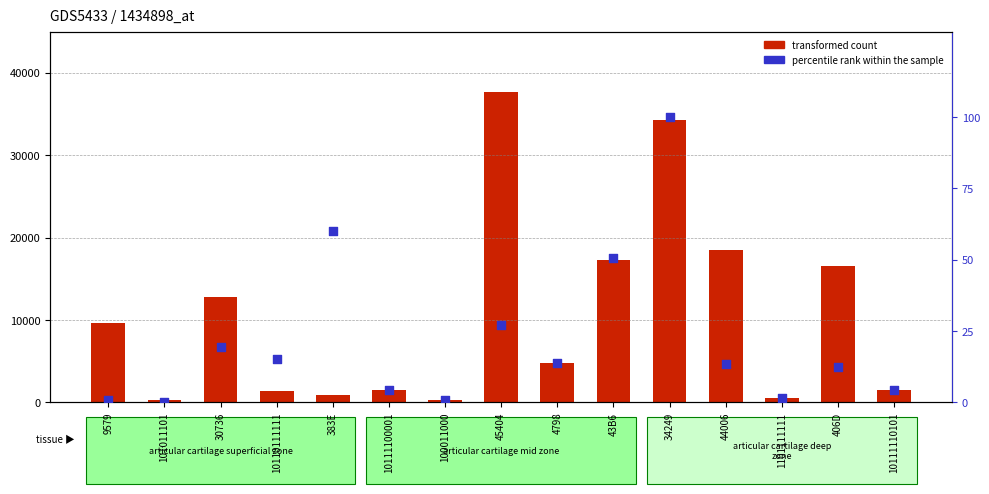

At which category is the sum across all series the highest?

45404